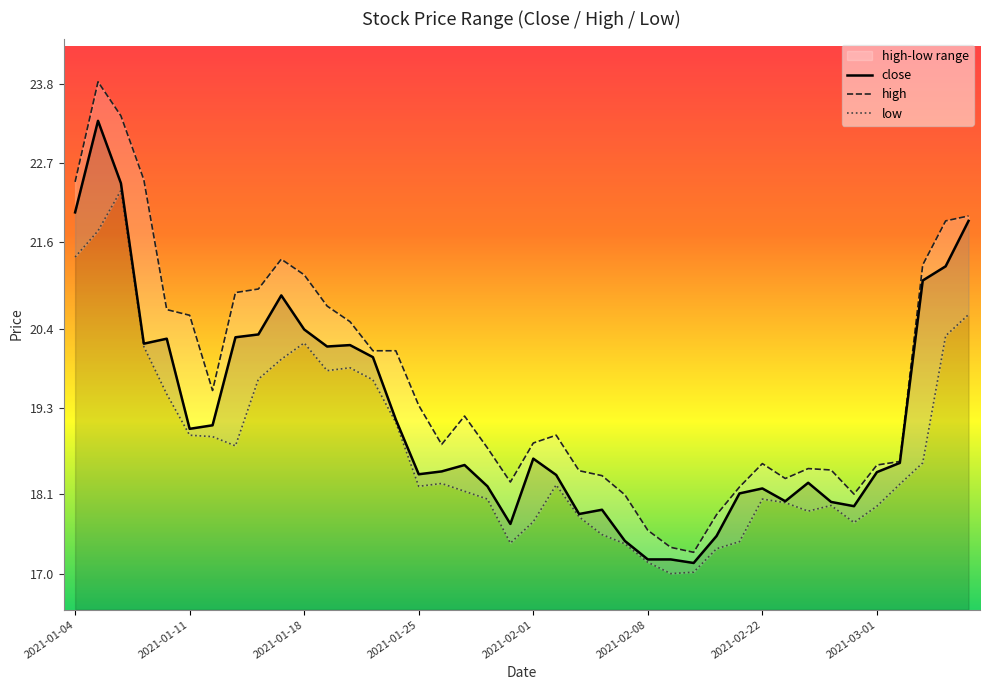

What is the greatest value displayed?

23.8